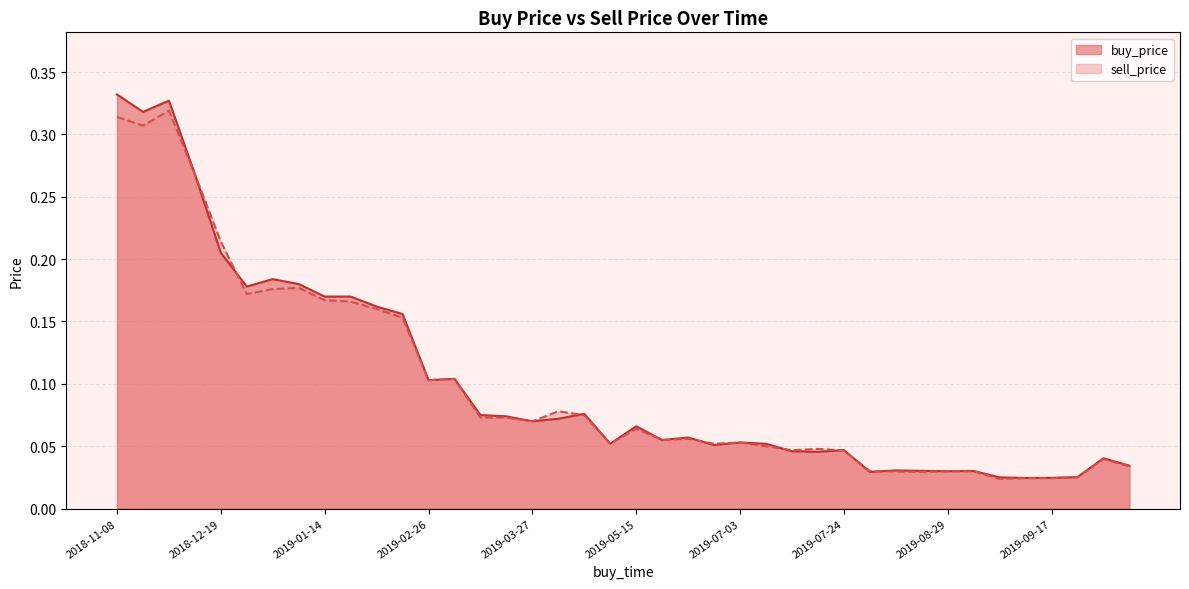

How many interior local peaks does the sell_price series have?

13